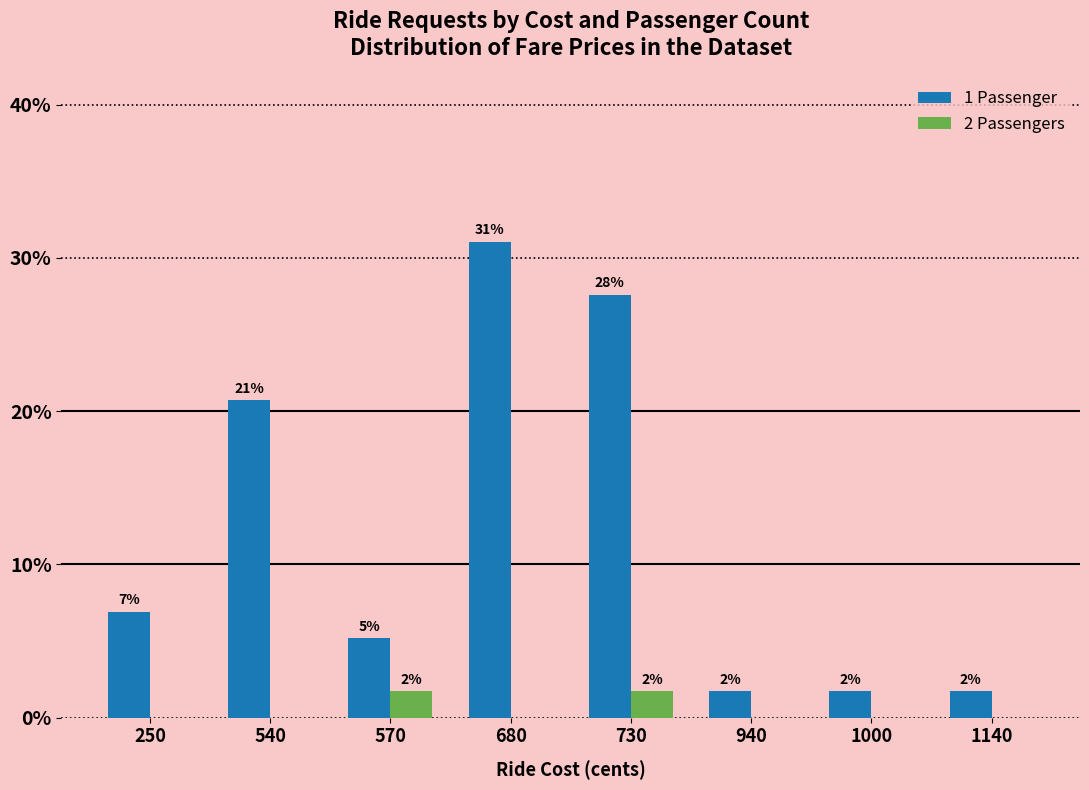

List the series in order of their overall mean, lowest first.

2 Passengers, 1 Passenger